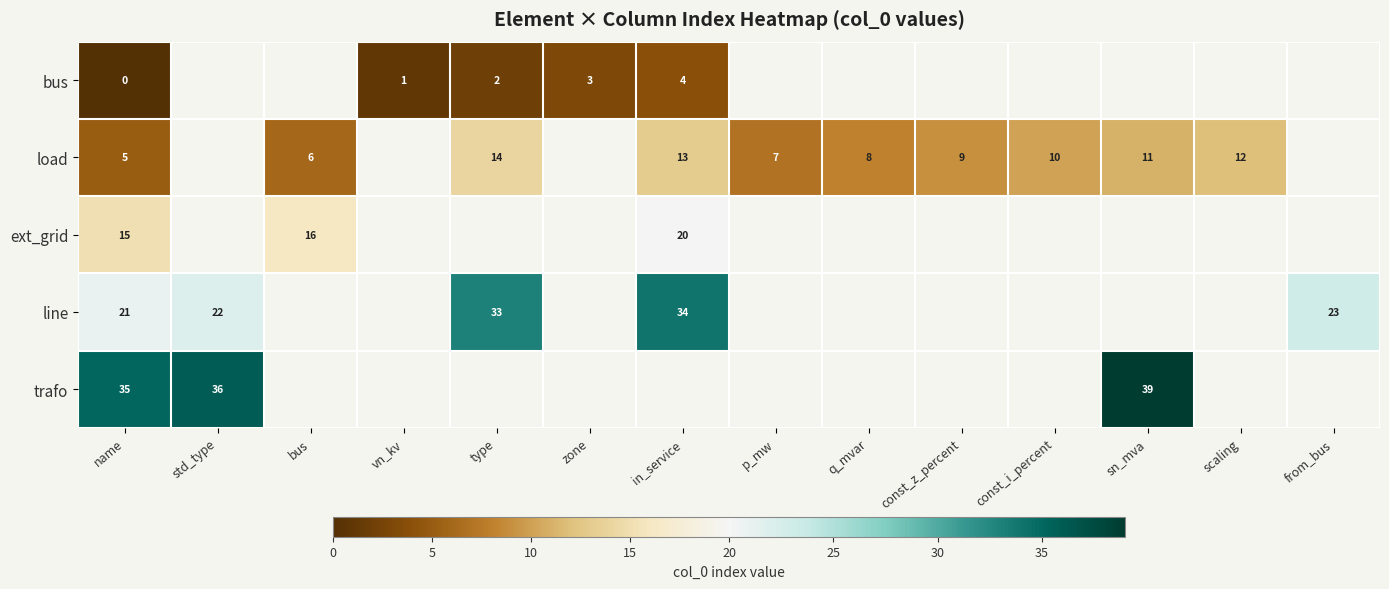

The value of load at const_z_percent is 13. True or false?

False